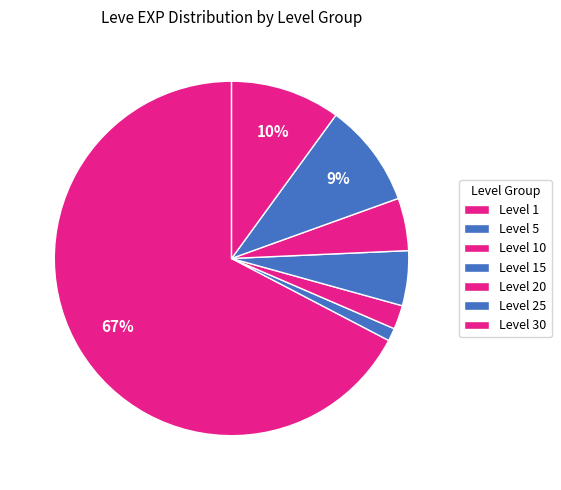

Is Level 5 the majority of the pie?

No